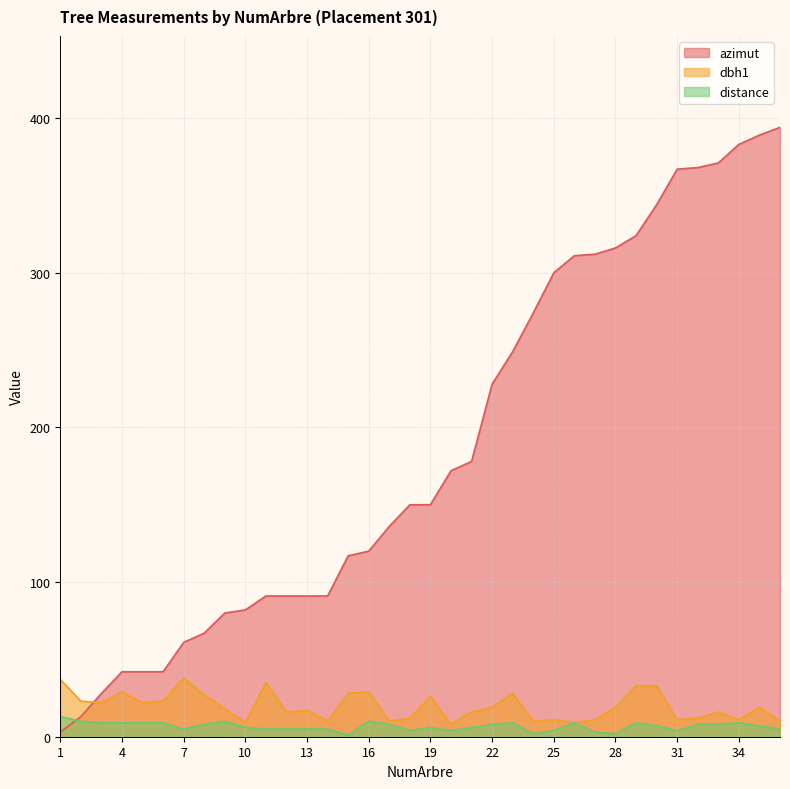

At which category does the chart reach its minimum across all series?

15